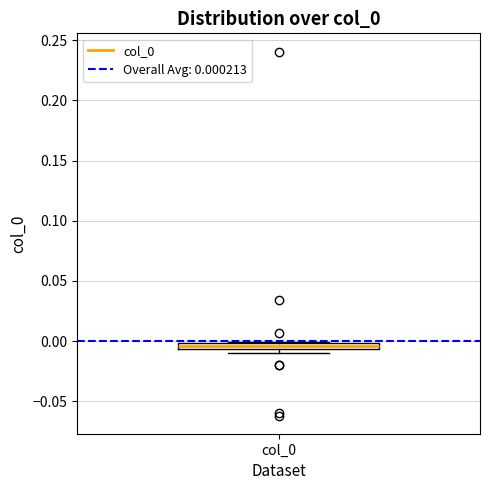

Where is the lower edge of the box for col_0 on the y-axis? The values are not printed on the chart, so give them approximately, as read against the axis.

-0.005